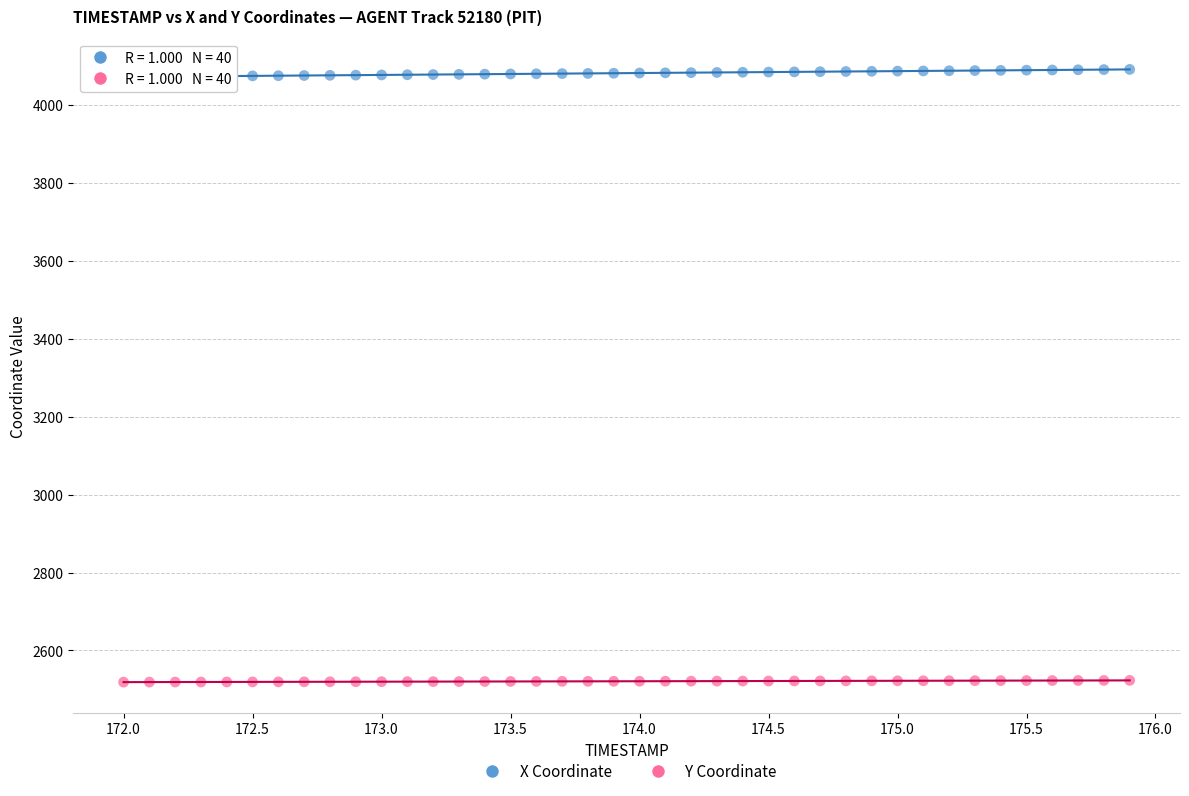

Which series reaches the maximum Y coordinate?

X Coordinate